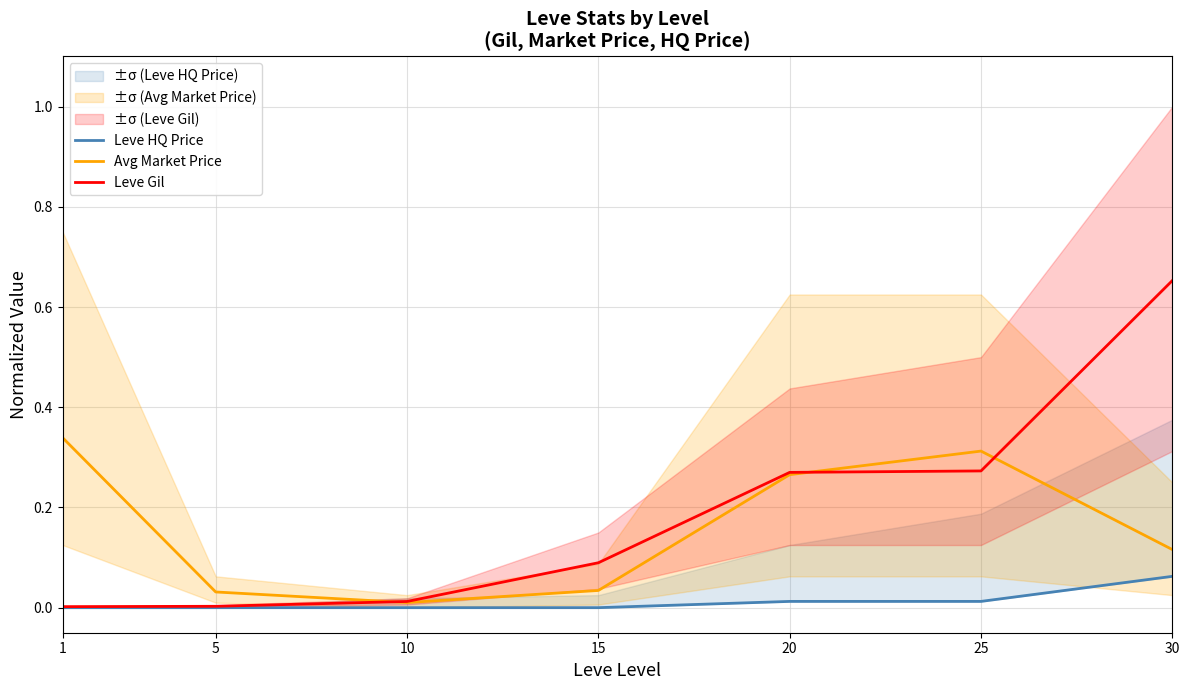

True or false: Leve Gil has a value of 0.3 at 20.

True